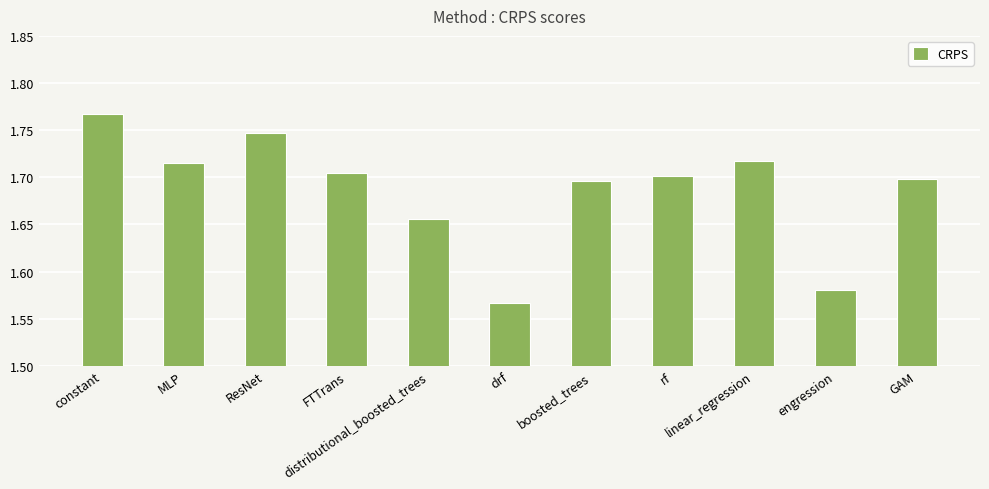

What position from the right is constant?

11